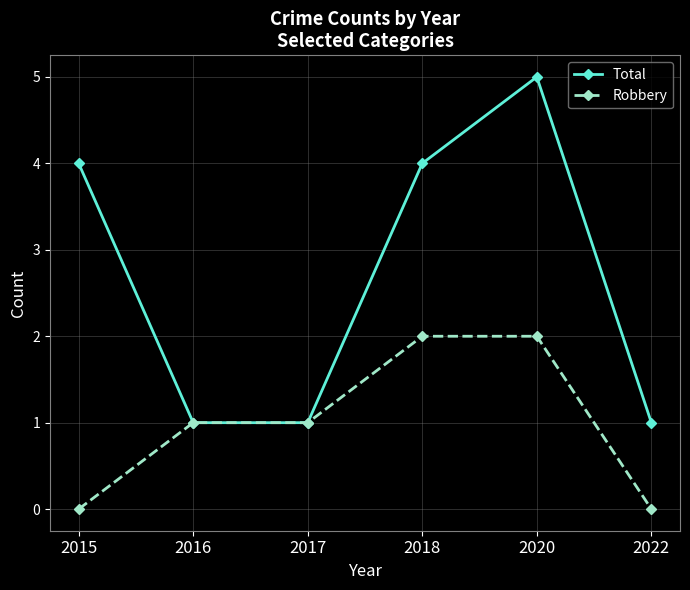

The value of Robbery at 2022 is 0. True or false?

True